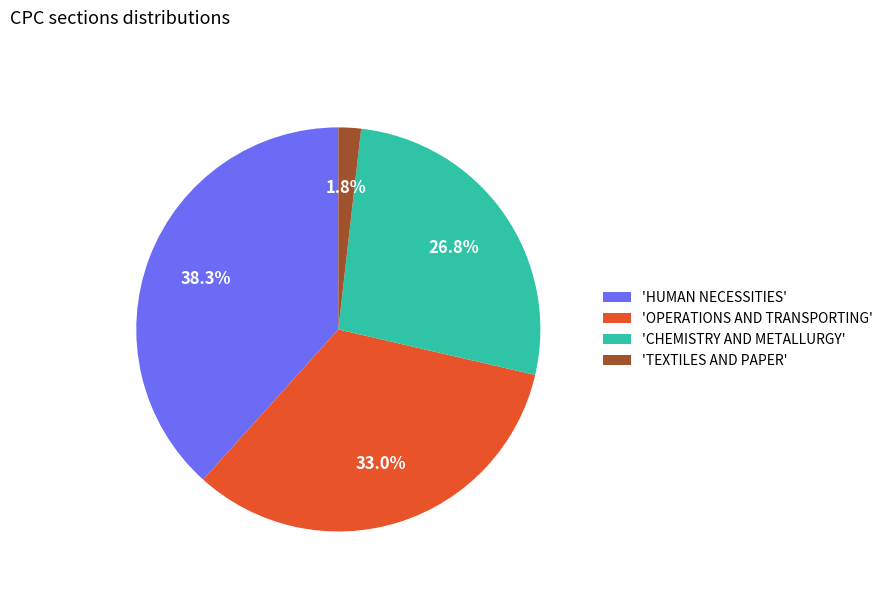

Which category has the smallest portion of the pie?

'TEXTILES AND PAPER'